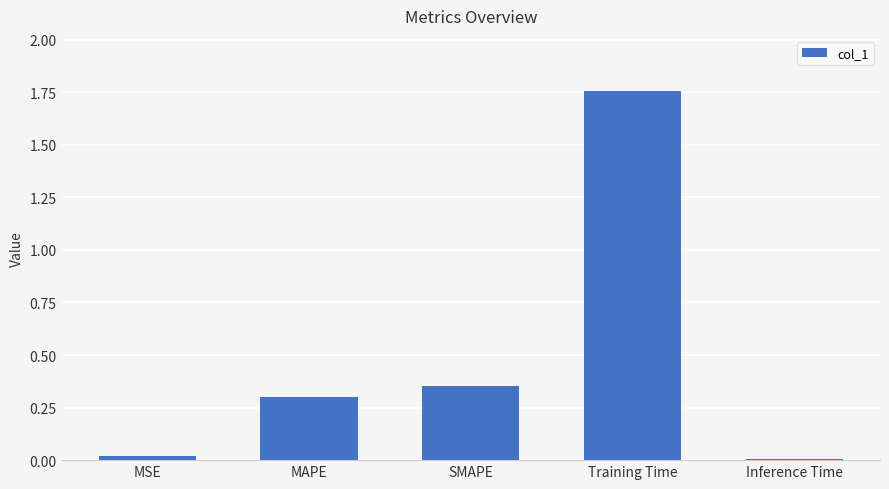

What is the label of the 5th bar from the right?

MSE